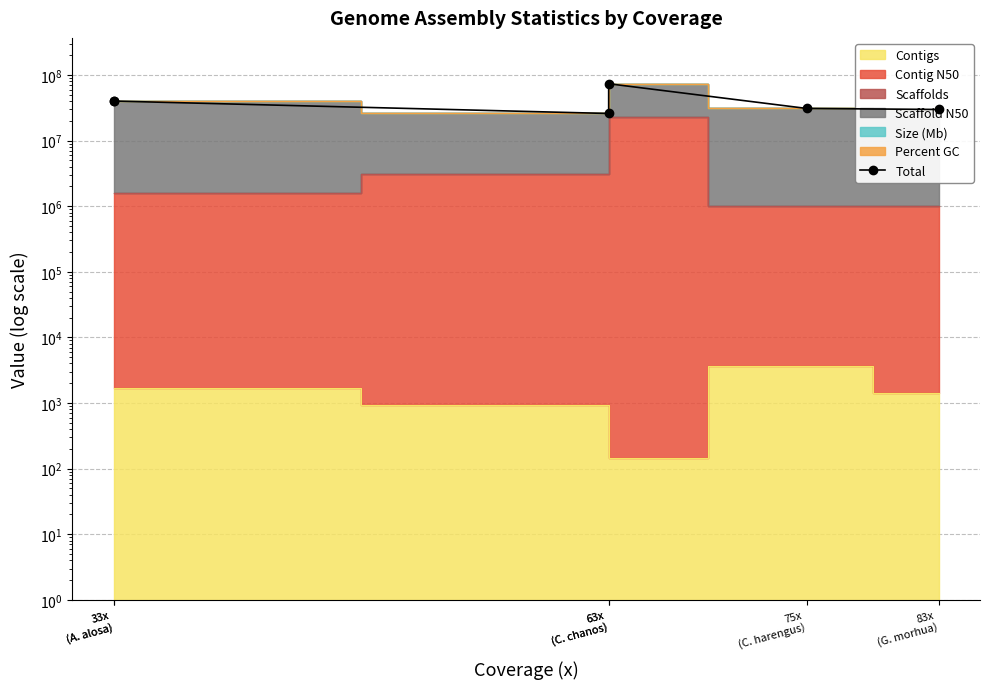

The chart shows a value of 58058550.0 at 33x
(A. alosa). True or false?

False